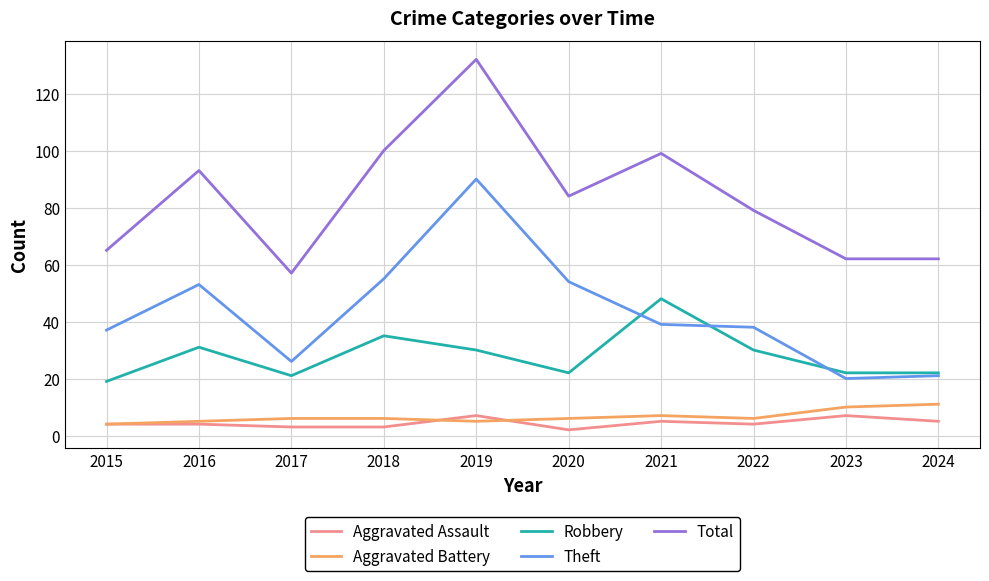

Where is the first local maximum for Total?

2016